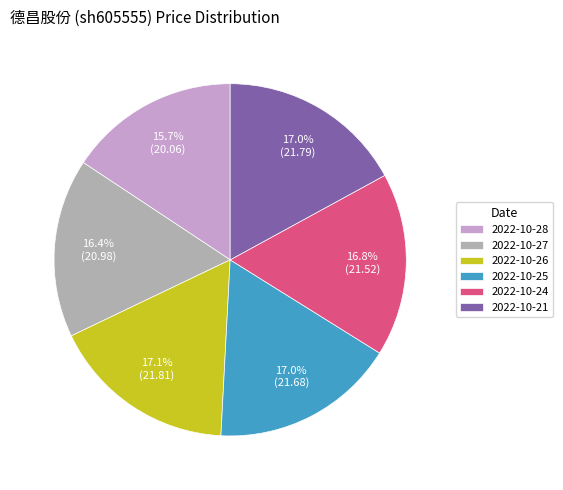

Which slice is the smallest?

2022-10-28